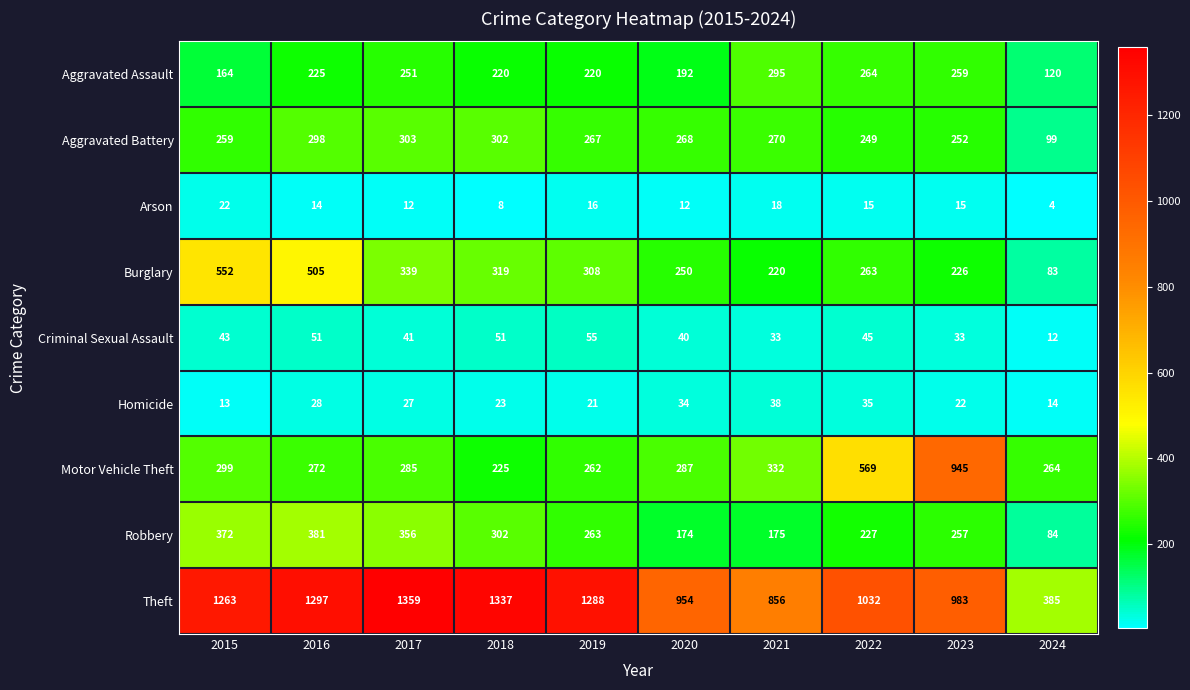

At 2019, list the series in order from smallest to largest.

Arson, Homicide, Criminal Sexual Assault, Aggravated Assault, Motor Vehicle Theft, Robbery, Aggravated Battery, Burglary, Theft